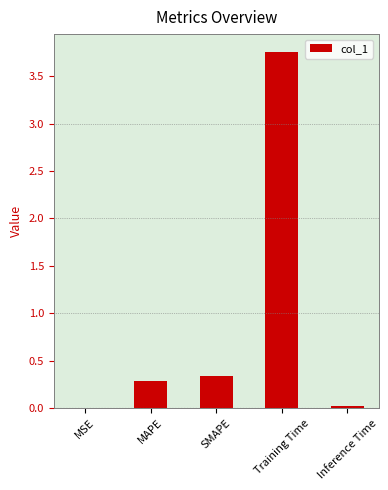

How many categories are shown in the chart?

5